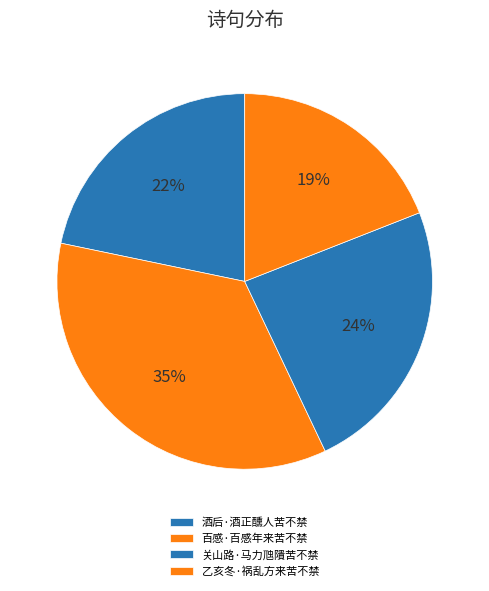

Is 百感·百感年来苦不禁 the majority of the pie?

No